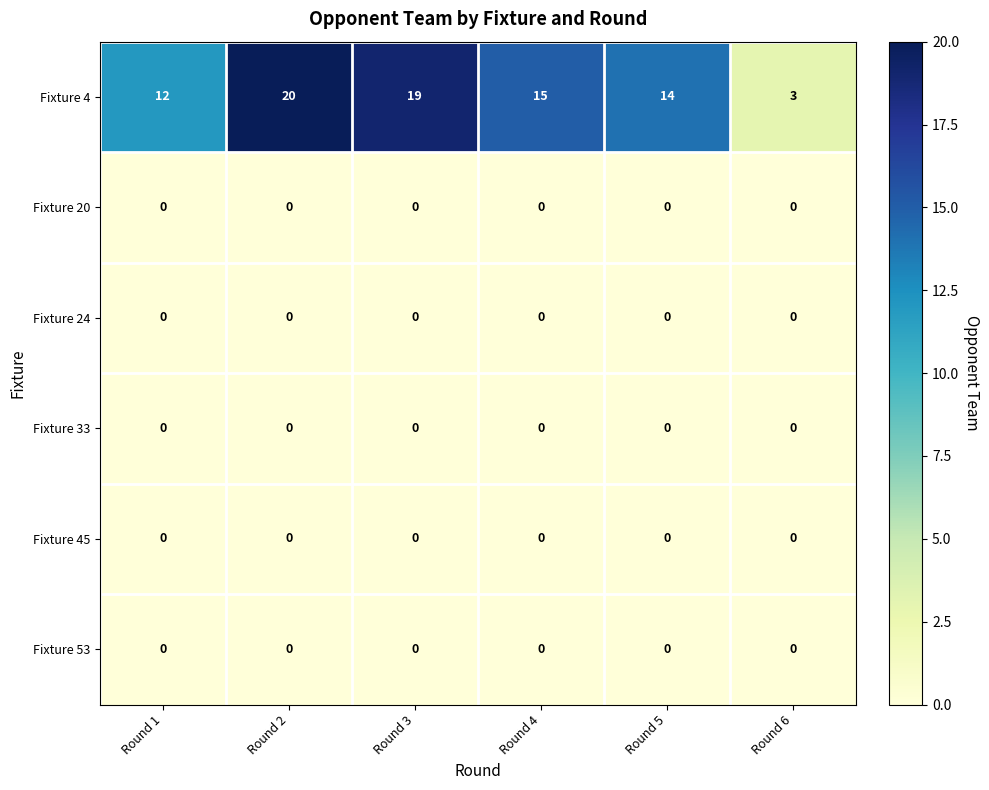

True or false: Fixture 33 has a value of 0 at Round 3.

True